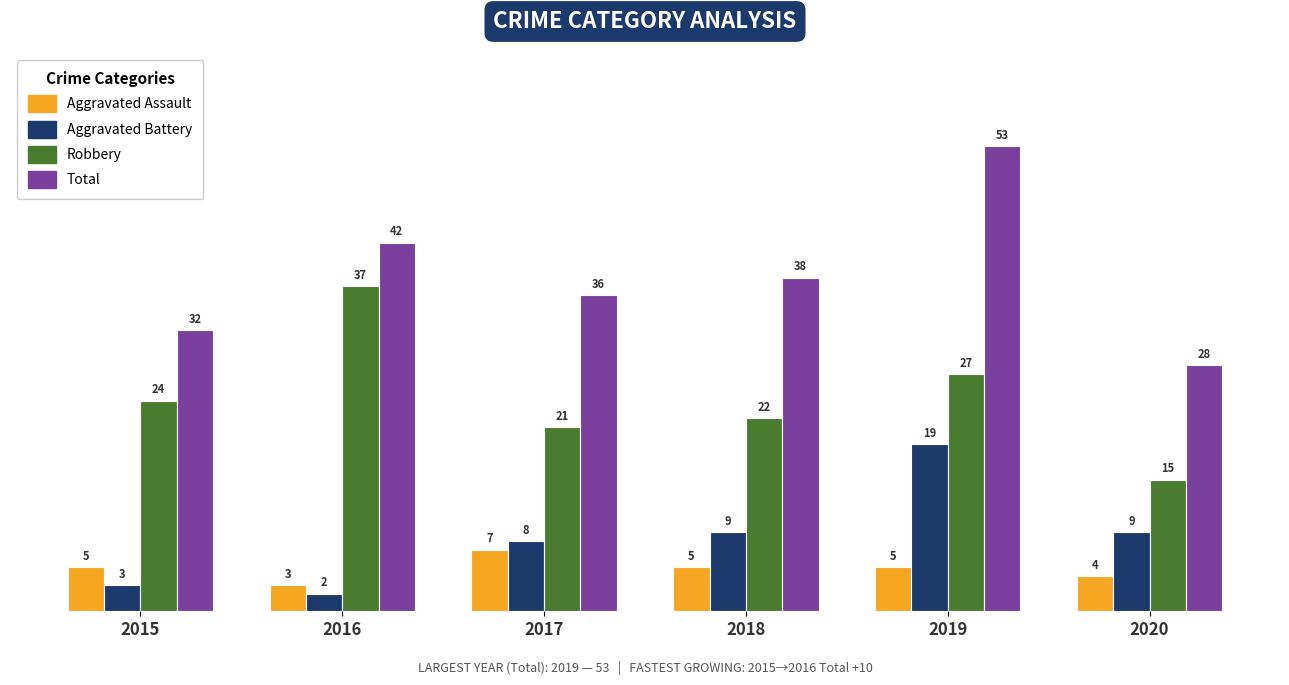

Does the chart contain stacked bars?

No